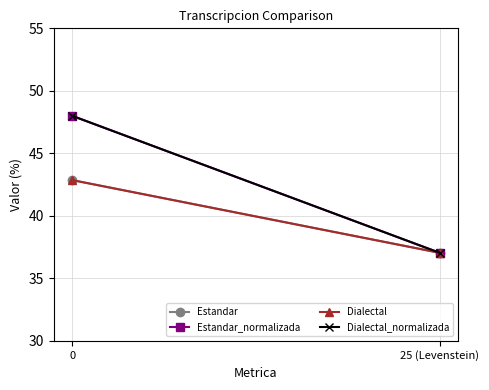

What value does the Dialectal_normalizada series have at 0?

48.0